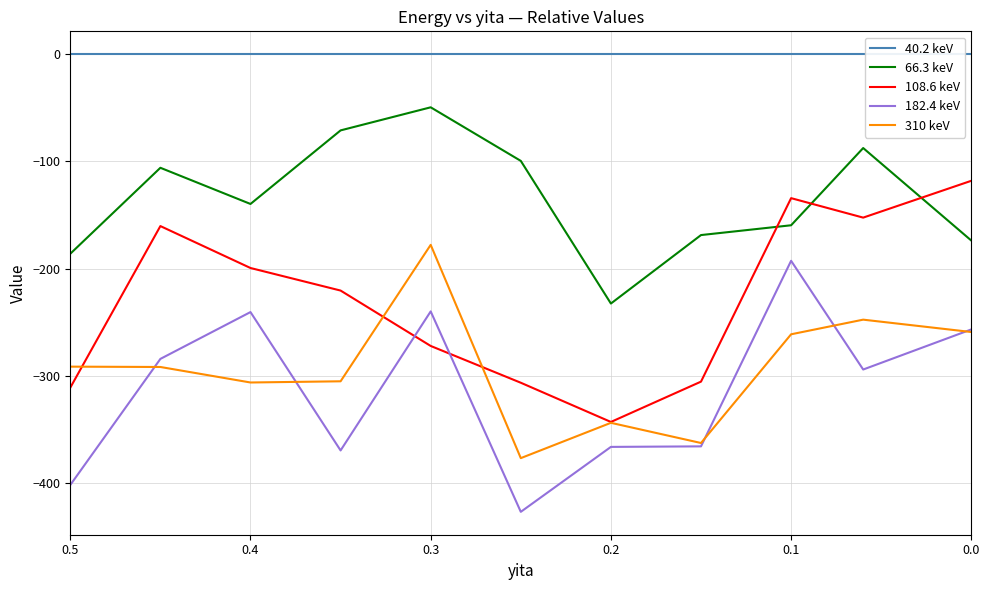

List the series in order of their peak value, highest first.

40.2 keV, 66.3 keV, 108.6 keV, 310 keV, 182.4 keV